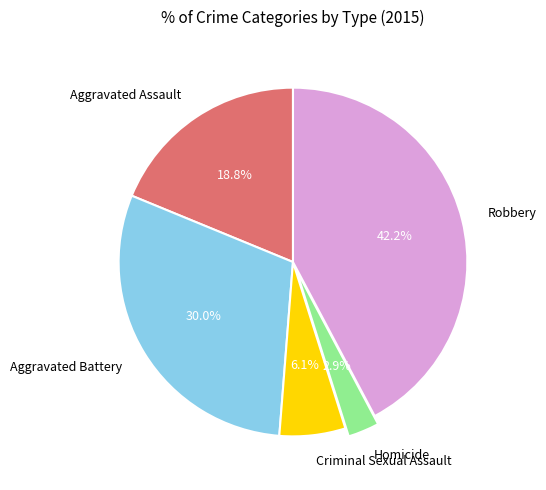

True or false: Aggravated Assault accounts for 32% of the total.

False